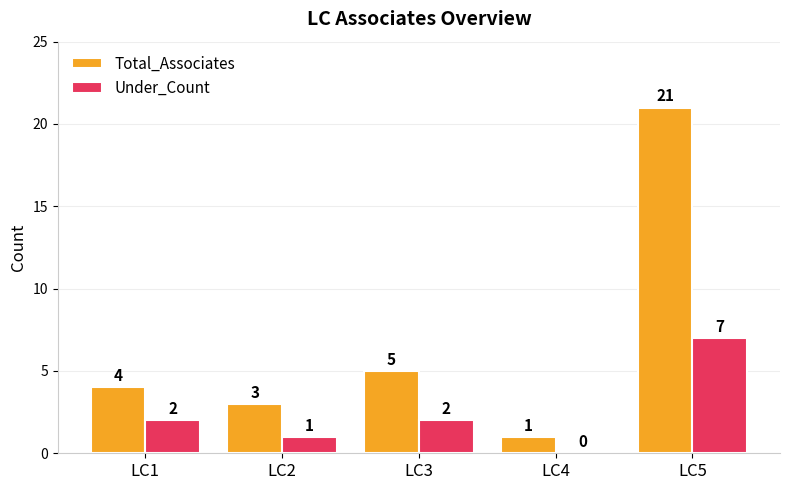

At which label is Total_Associates closest to 11?

LC3